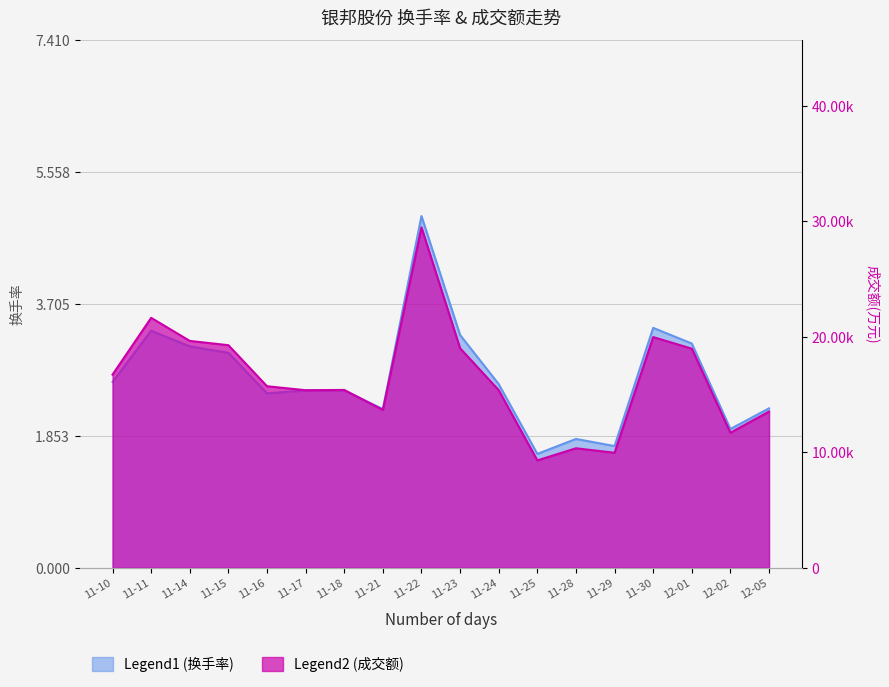

In 成交额(万元), how many points are higher than both neighbors (excluding endpoints)?

5